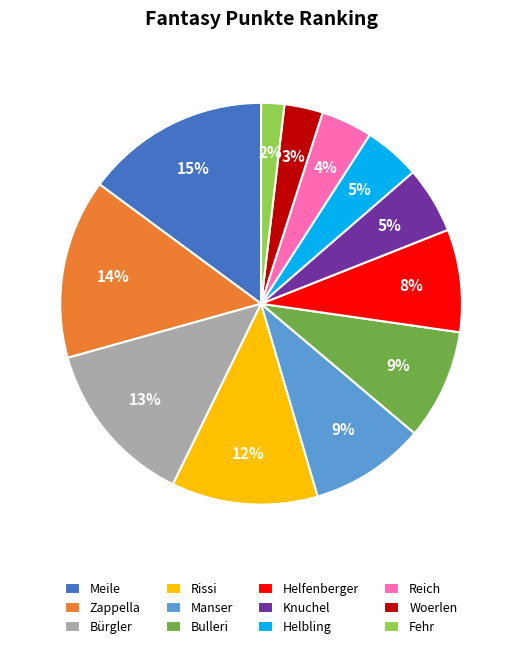

Does Rissi account for over 50% of the chart?

No